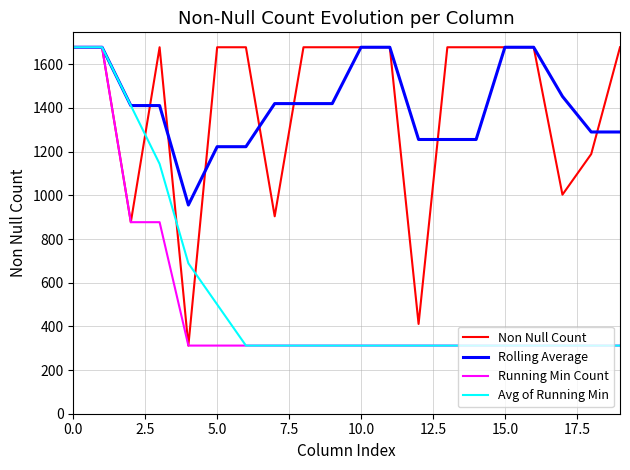

What is the smallest value displayed?

312.0